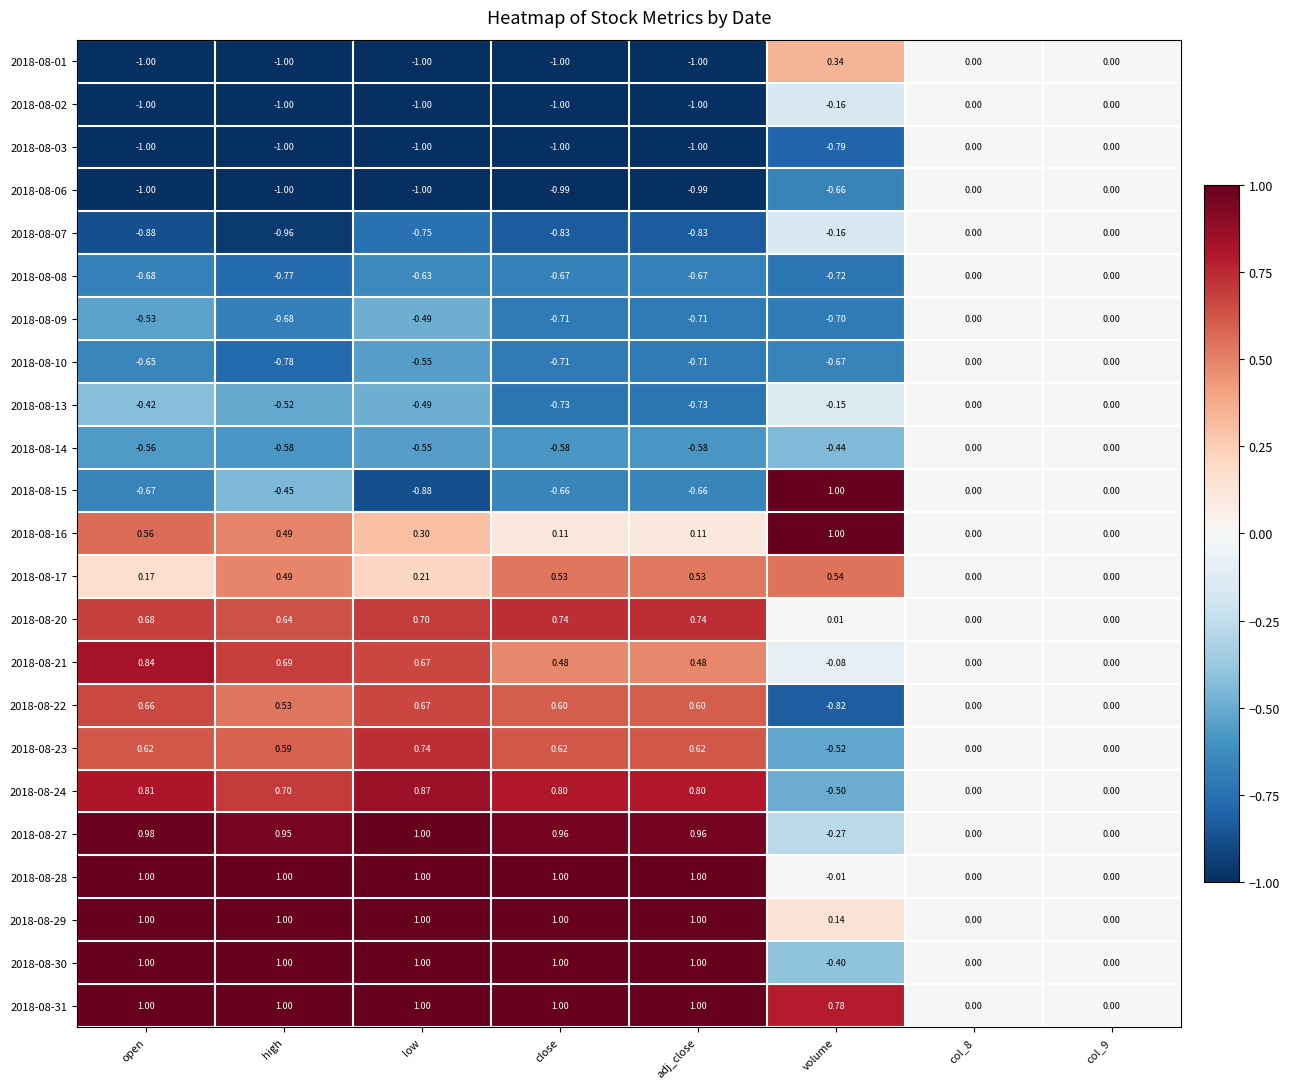

What is the minimum value shown in the chart?

-1.0